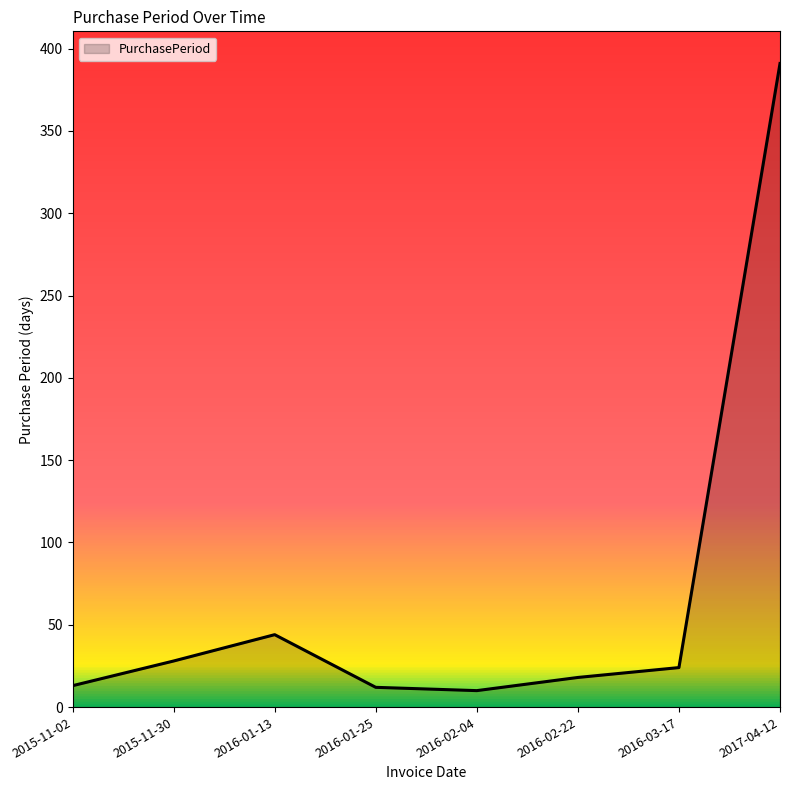

Read the value at 2015-11-30, to the nearest 50.

50